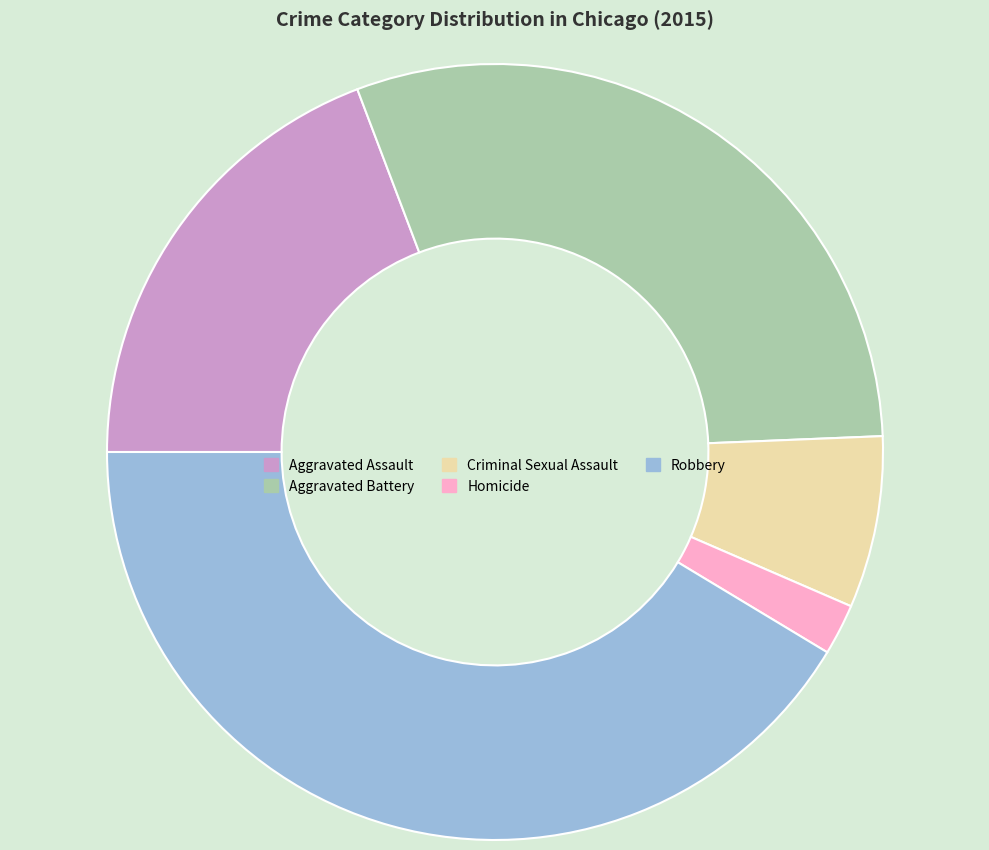

How many segments does this pie chart have?

5